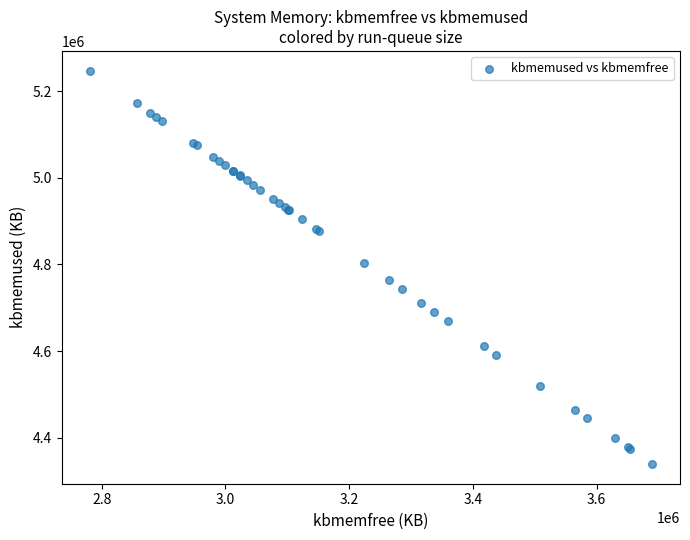

What Y value in the scatter plot is closest to 4793290?

4803608